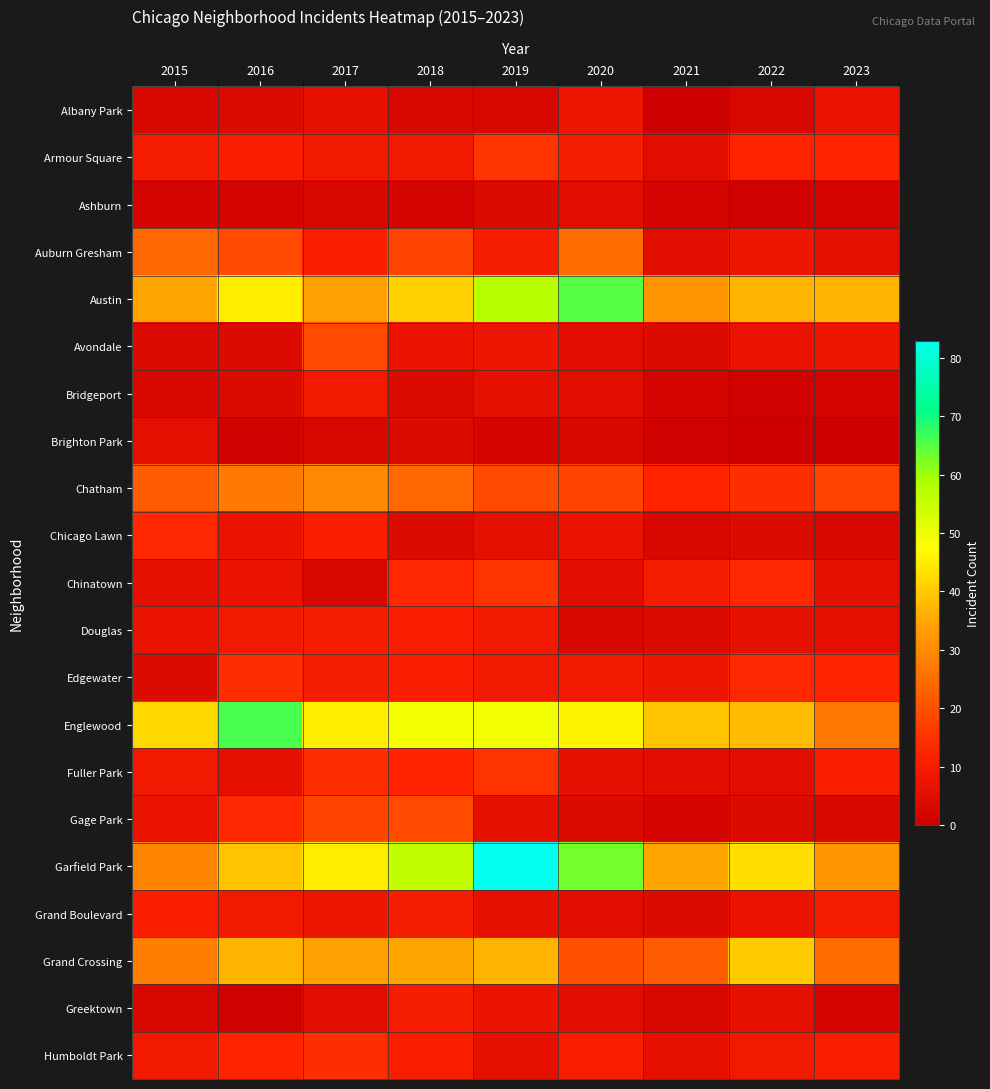

What is the total value across all series at 2023?

240